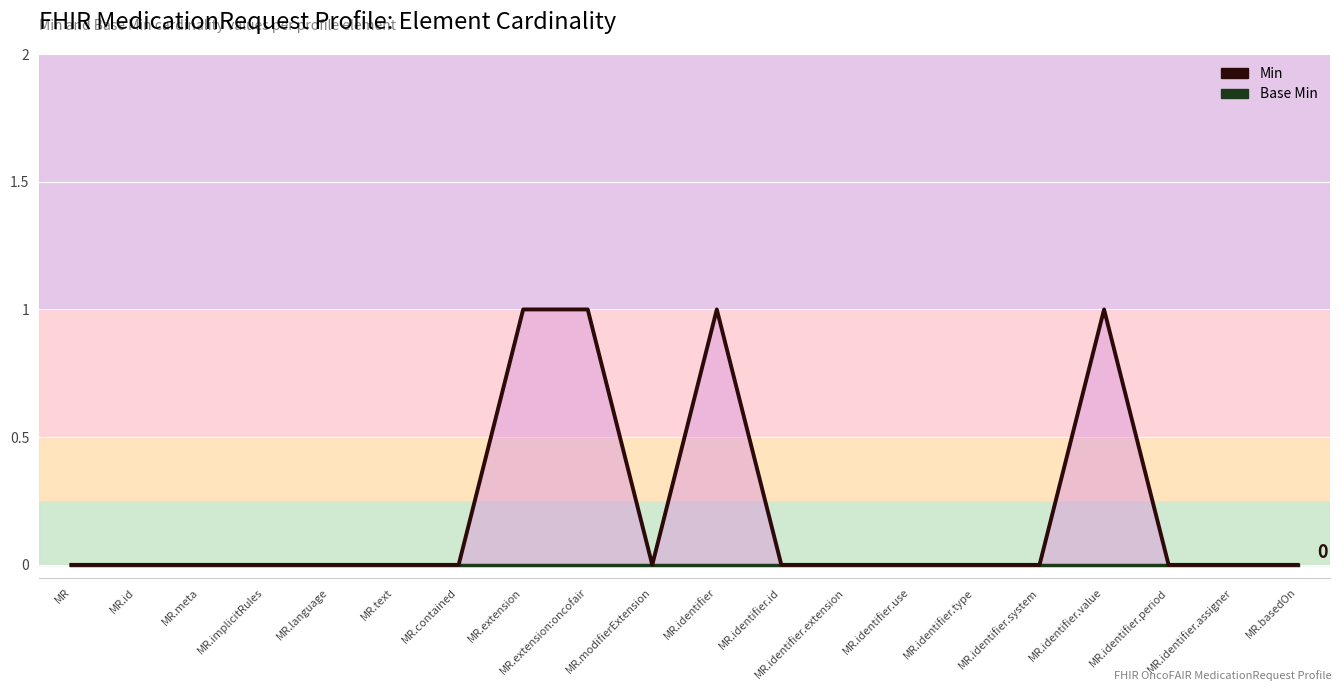

Which category has the highest value in the Base Min series?

MR